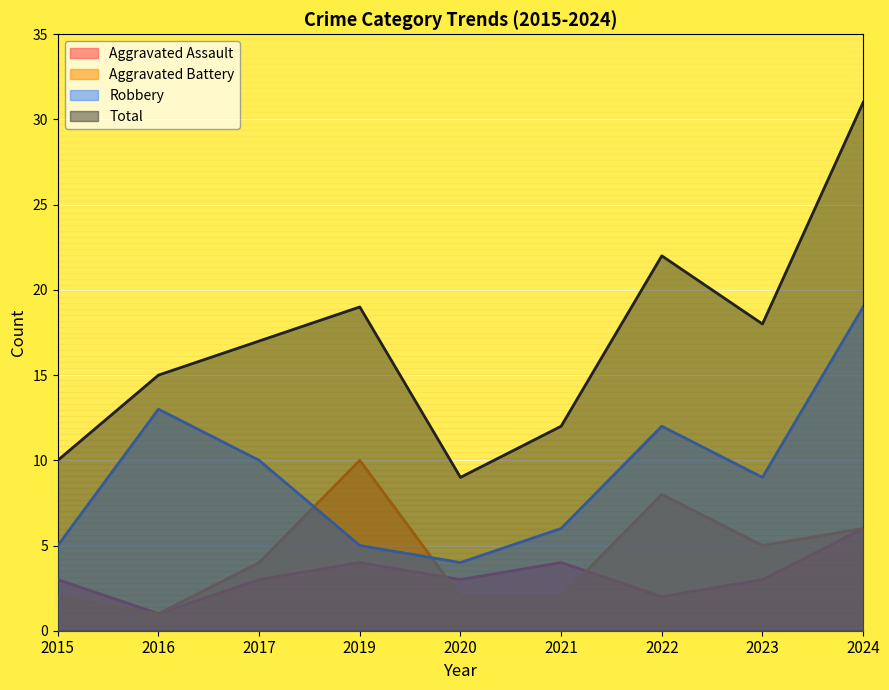

What is the difference between the maximum and minimum values in the Aggravated Battery series?

9